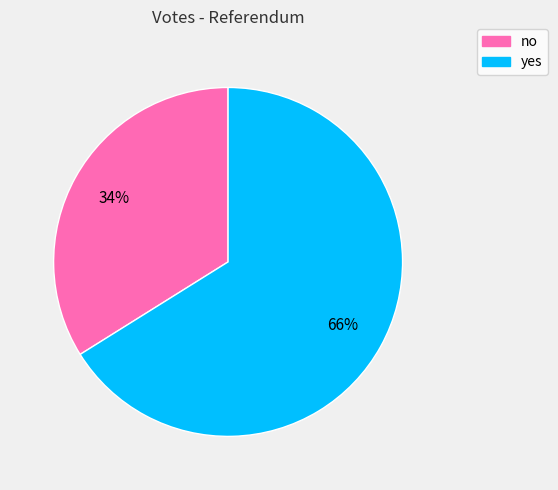

Rank the categories by value from highest to lowest.

yes, no